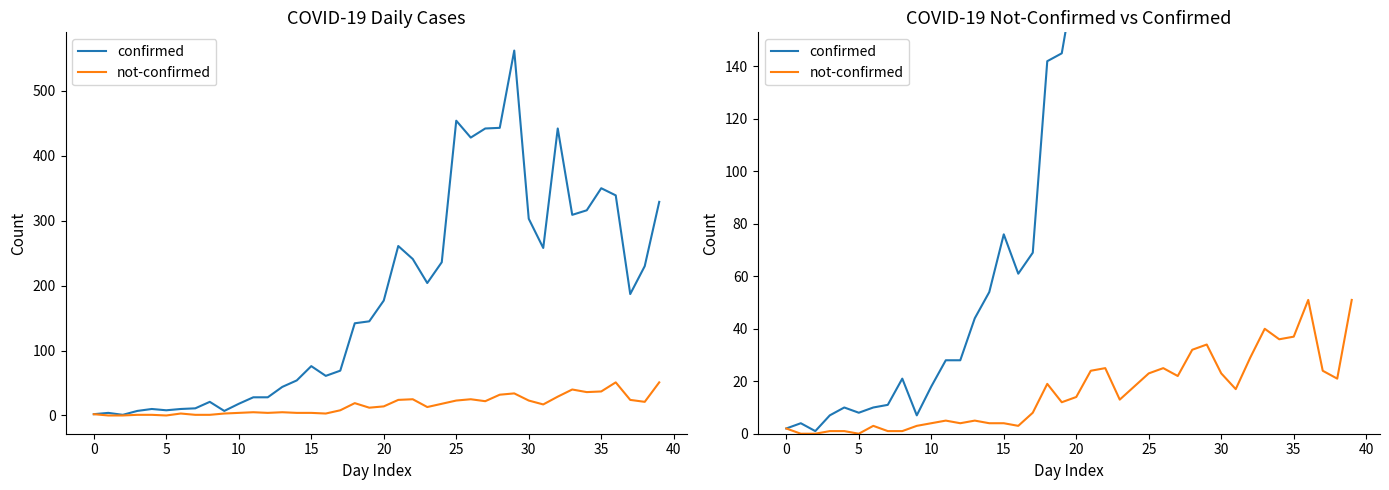

Which series has the largest total across all categories?

confirmed